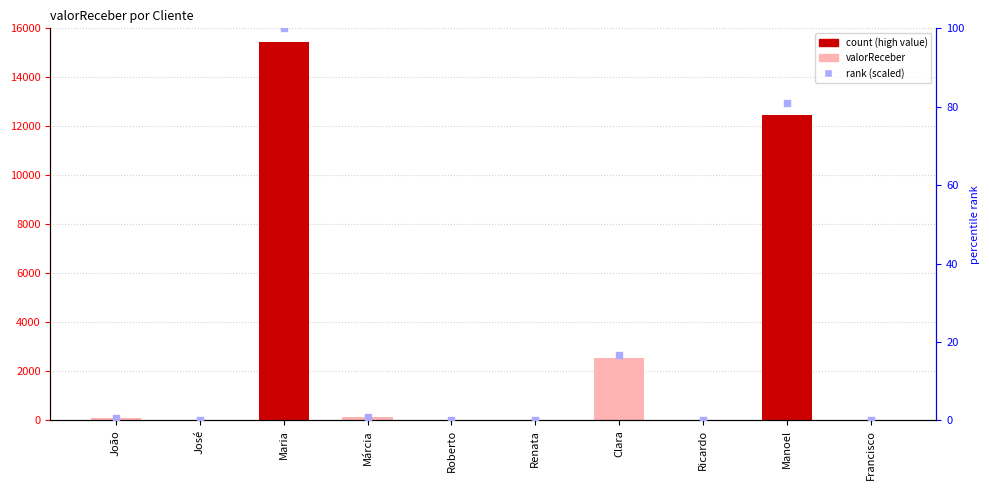

Which series has the largest total across all categories?

valorReceber